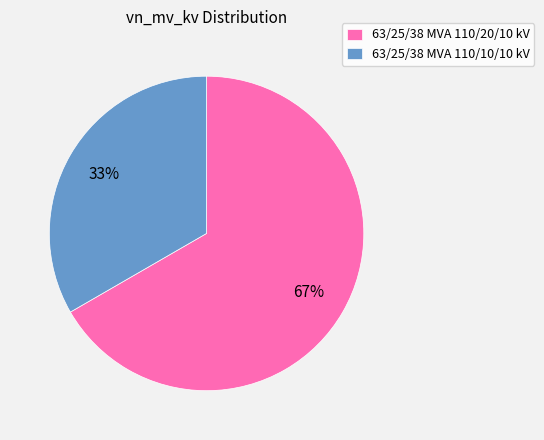

How many slices are in this pie chart?

2